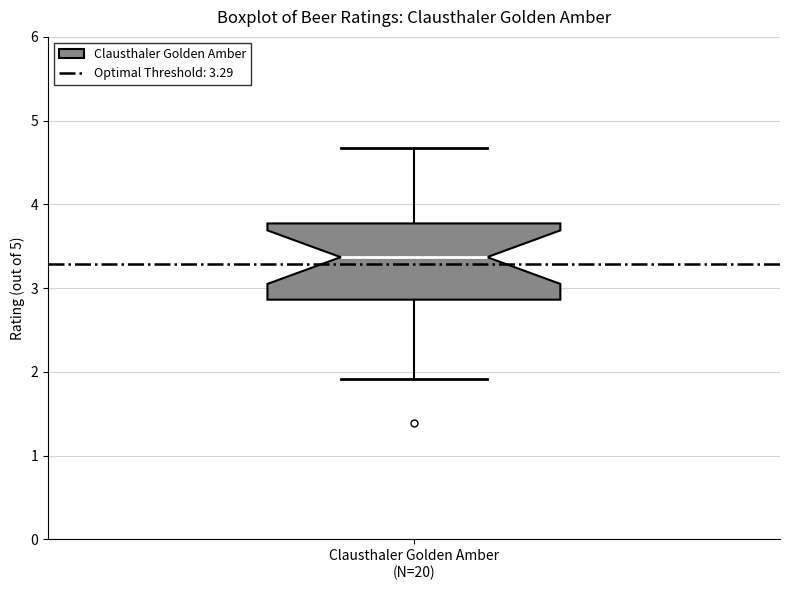

Read this box plot against the y-axis: the position of the median line, the range covered by the box, and the ends of both whiskers. The values are not printed on the chart, so give them approximately, as read against the axis.

median 3.4, box 2.9 to 3.8, whiskers 1.9 to 4.7